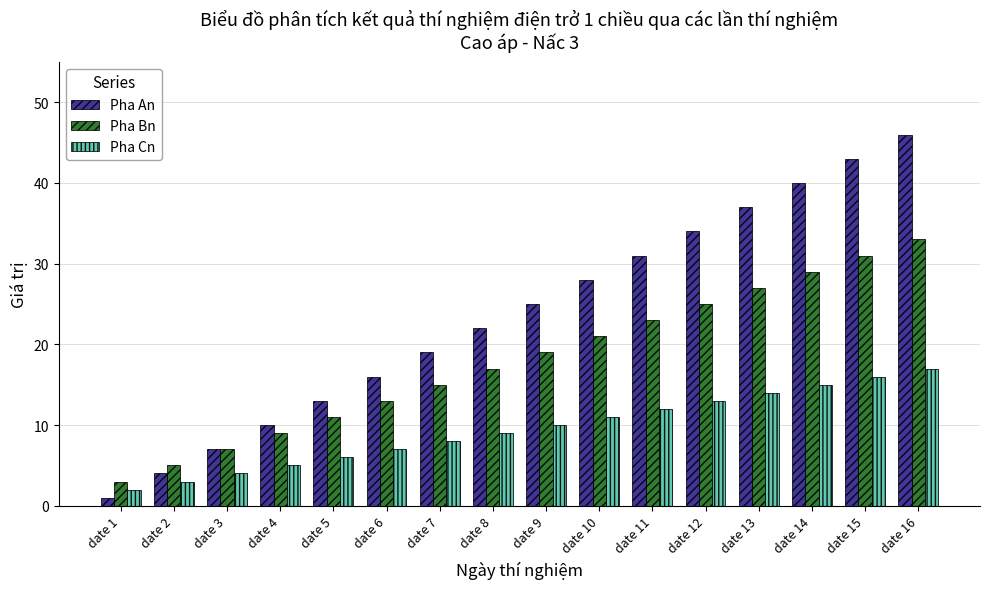

What is the spread (max minus min) of values at date 11?

19